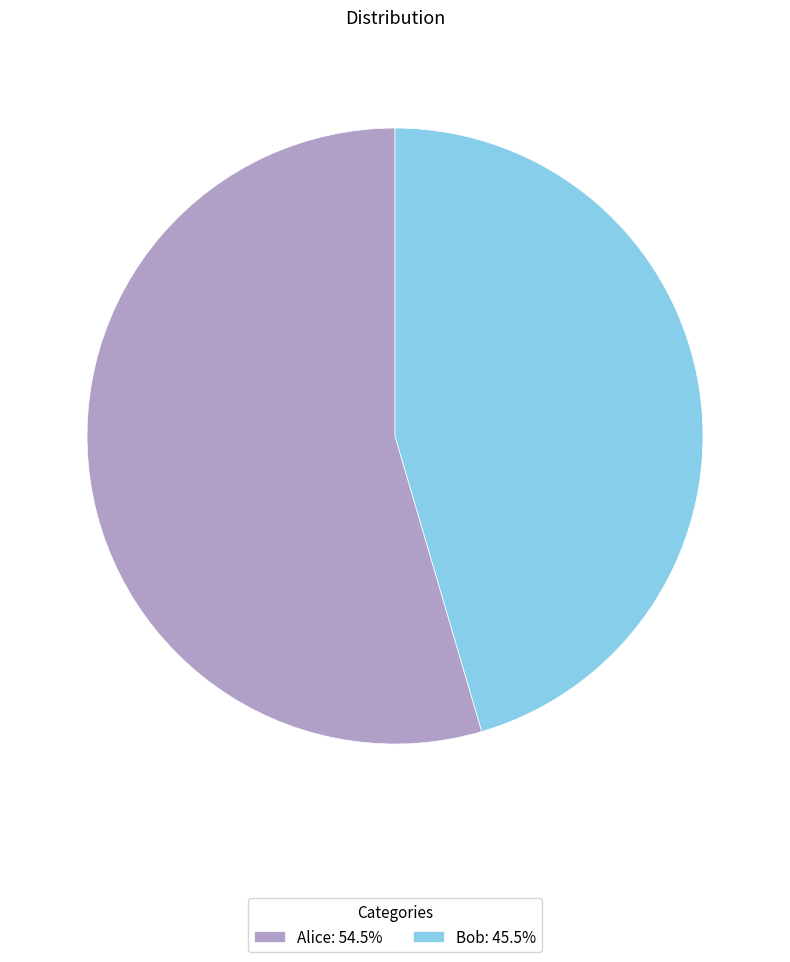

Which category has the smallest portion of the pie?

Bob